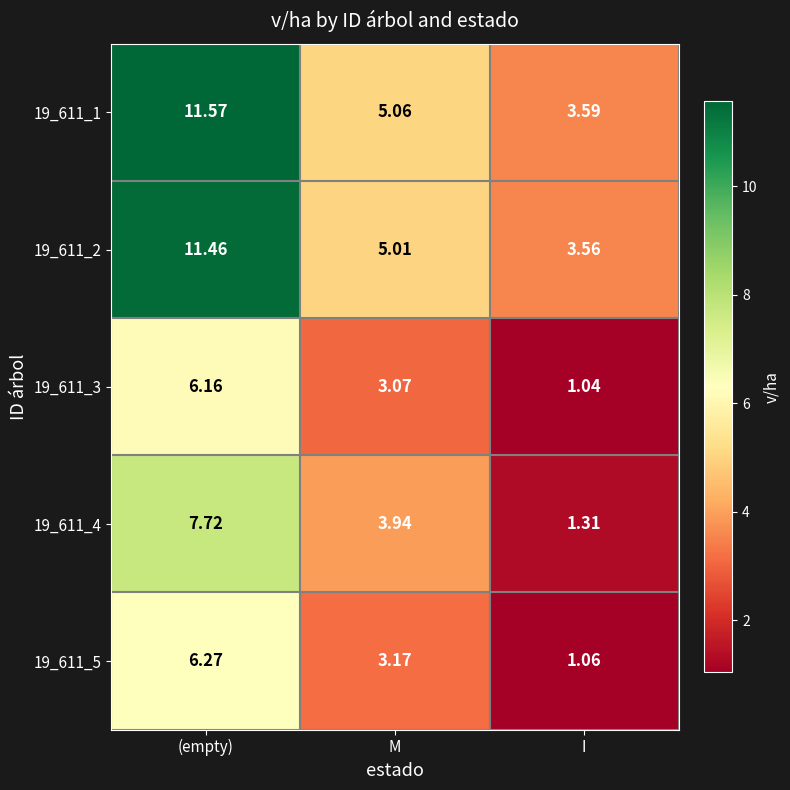

Which category has the lowest value across all series?

I